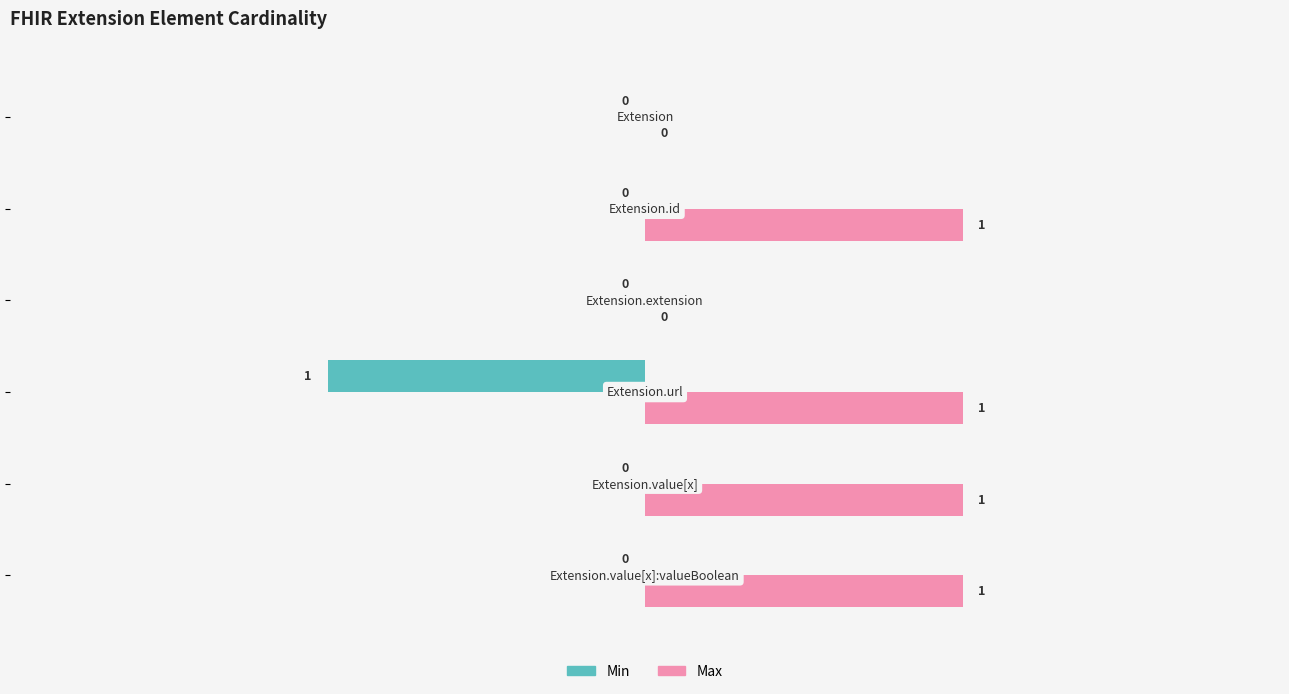

How many Min values are between 0 and 1?

5